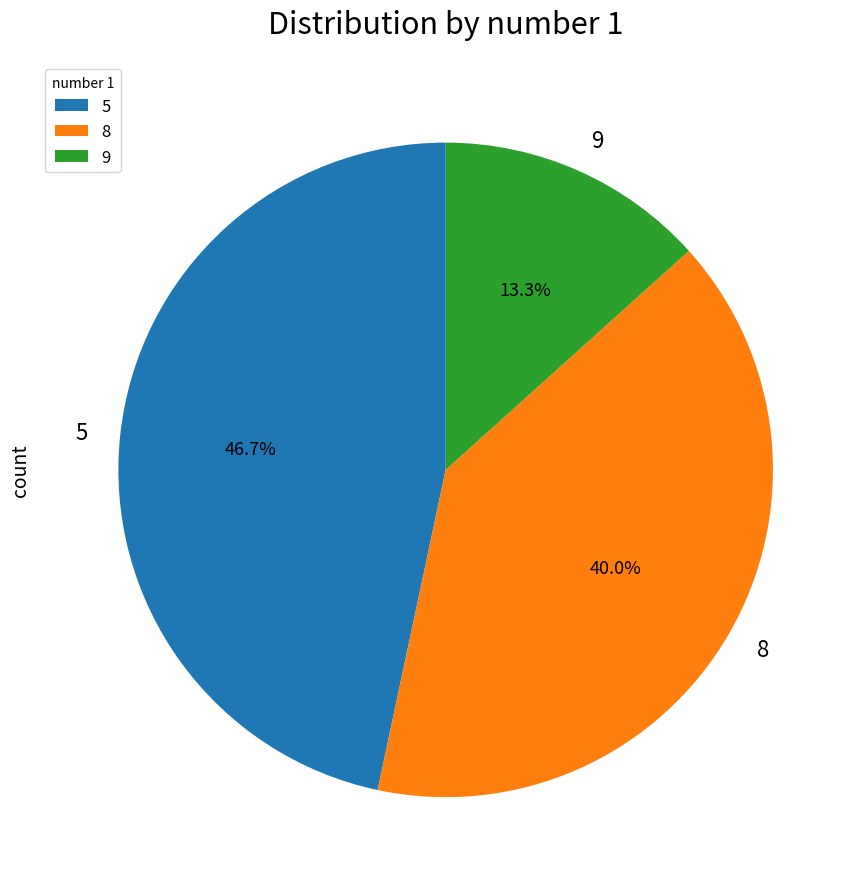

Rank the categories by value from lowest to highest.

9, 8, 5